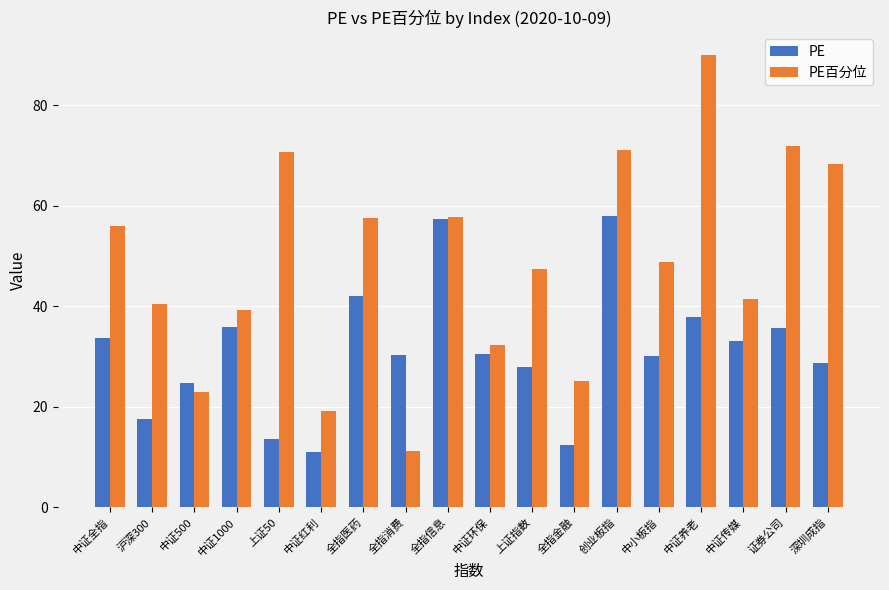

At how many categories does at least one series exceed 34?

13